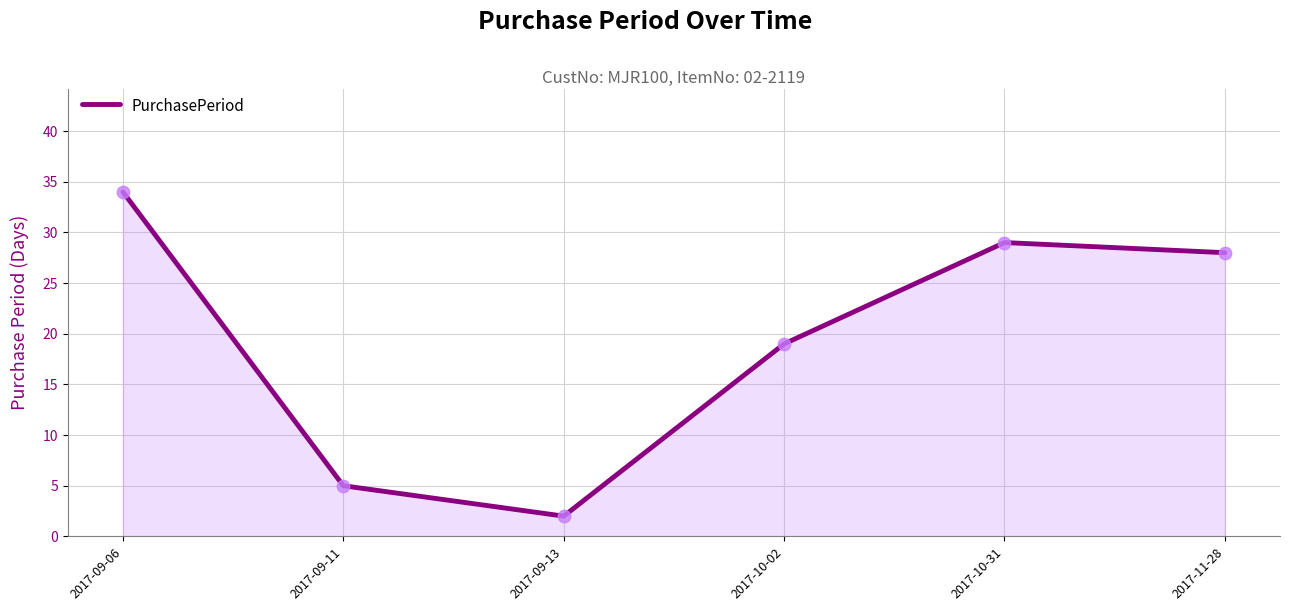

What is the ratio of the value at 2017-09-13 to the value at 2017-10-02?

0.1